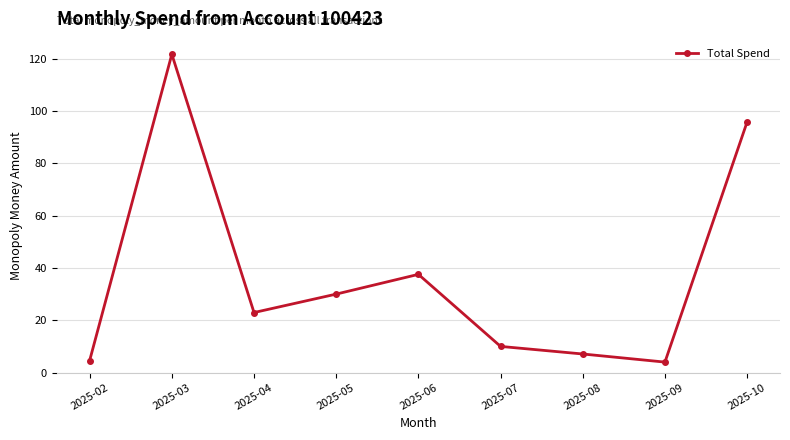

What is the difference between the maximum and minimum values?

117.7